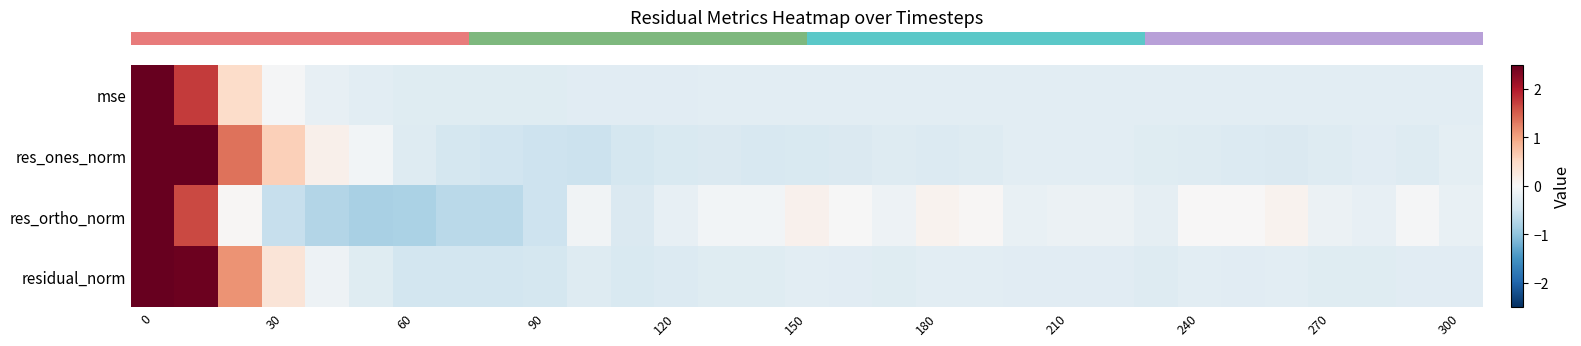

At how many categories does at least one series exceed 4?

1